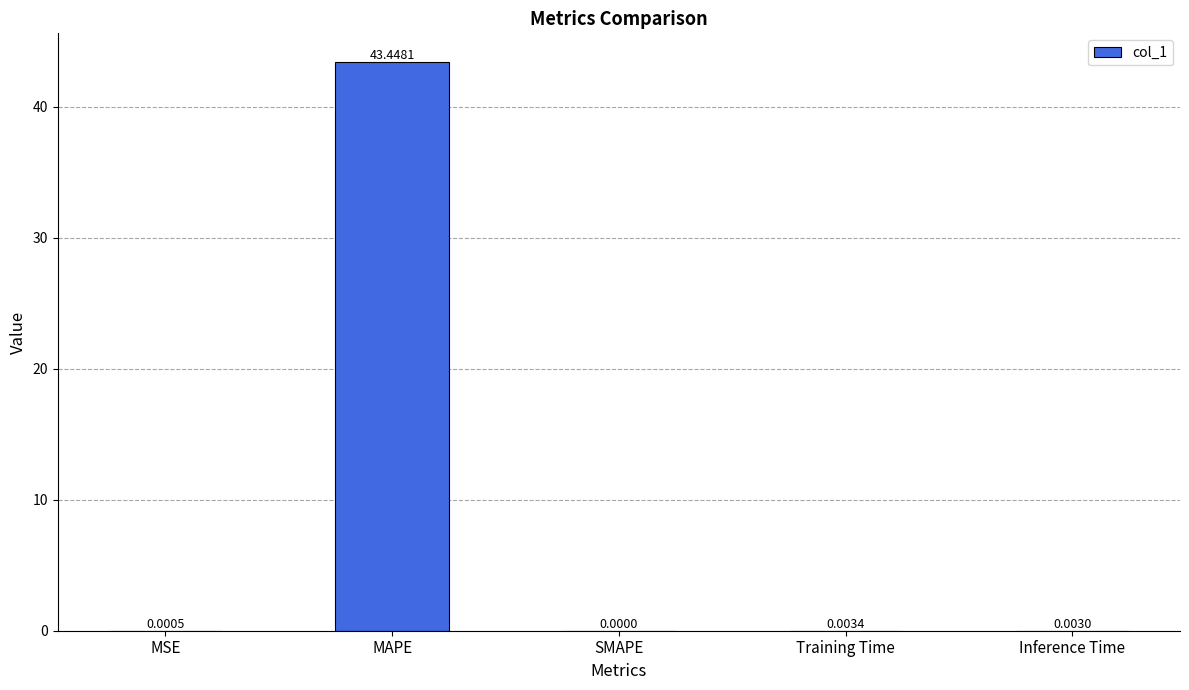

What is the difference between the values at MAPE and MSE?

43.4